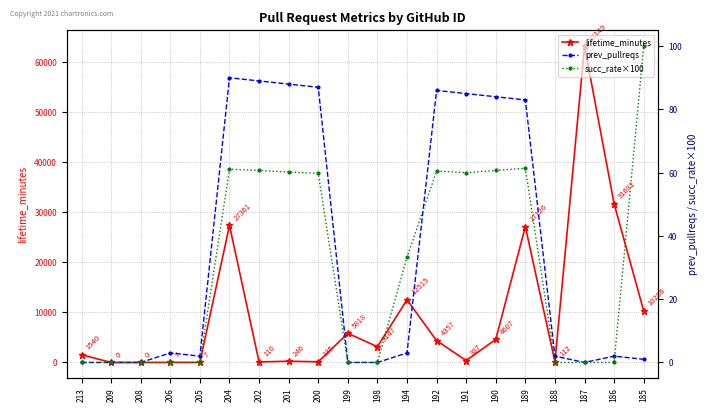

Rank the categories by prev_pullreqs value from highest to lowest.

204, 202, 201, 200, 192, 191, 190, 189, 206, 194, 205, 188, 186, 185, 213, 209, 208, 199, 198, 187